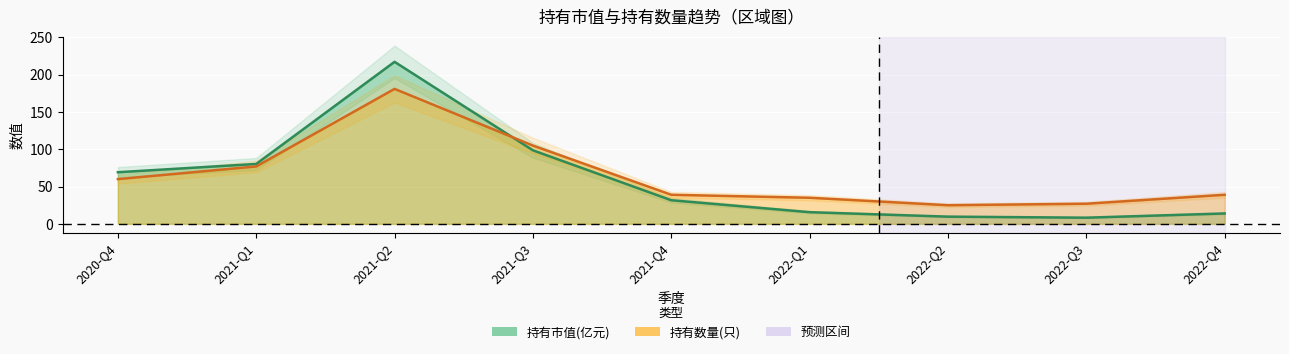

Reading left to right, what are all the values shown in this chart?

持有市值(亿元): 2020-Q4=69.2	2021-Q1=80.3	2021-Q2=217.3	2021-Q3=98.6	2021-Q4=31.7	2022-Q1=15.7	2022-Q2=9.7	2022-Q3=8.3	2022-Q4=13.9
持有数量(只): 2020-Q4=60.0	2021-Q1=77.0	2021-Q2=181.0	2021-Q3=105.0	2021-Q4=39.0	2022-Q1=35.0	2022-Q2=25.0	2022-Q3=27.0	2022-Q4=39.0